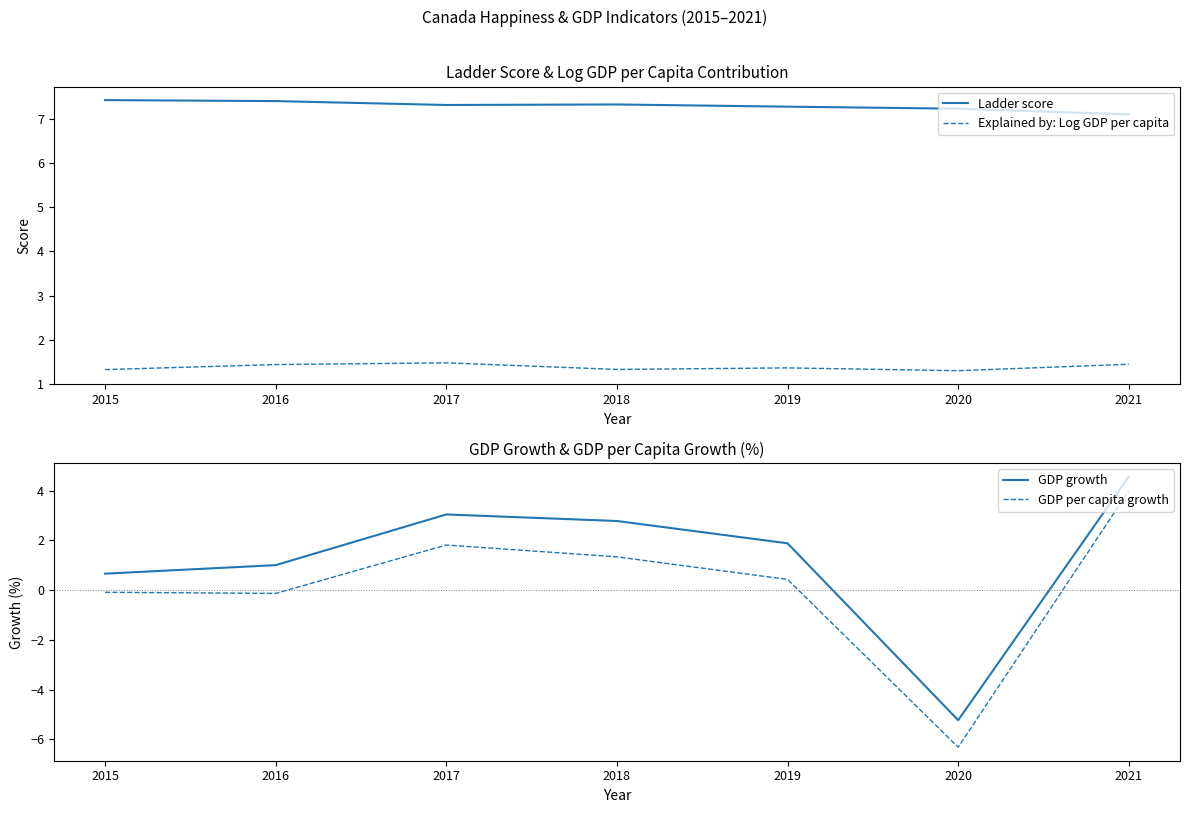

True or false: Ladder score and GDP per capita growth intersect in this chart.

False